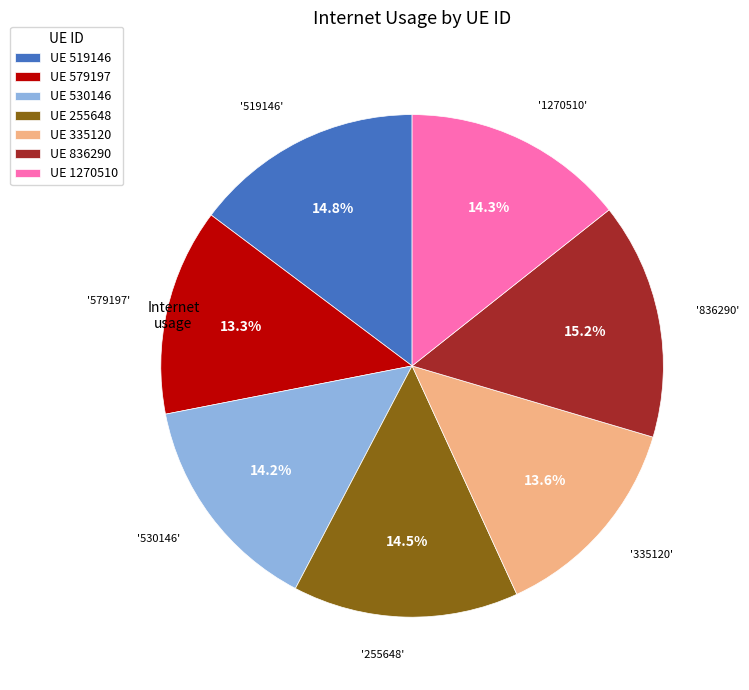

How many slices are in this pie chart?

7